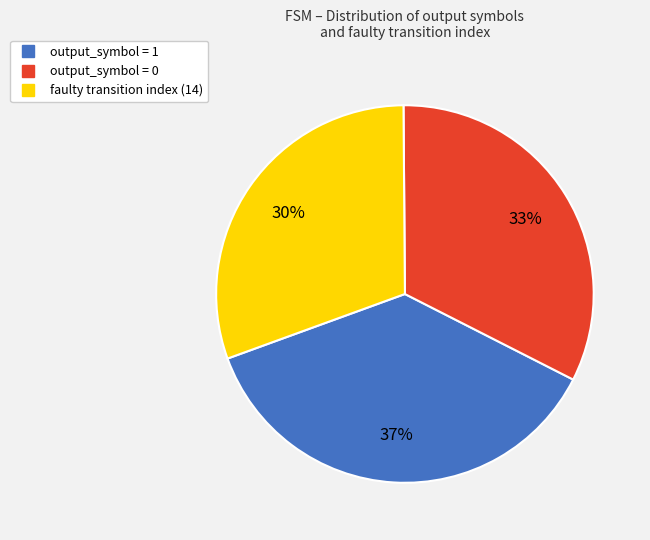

Does any single category account for the majority?

No